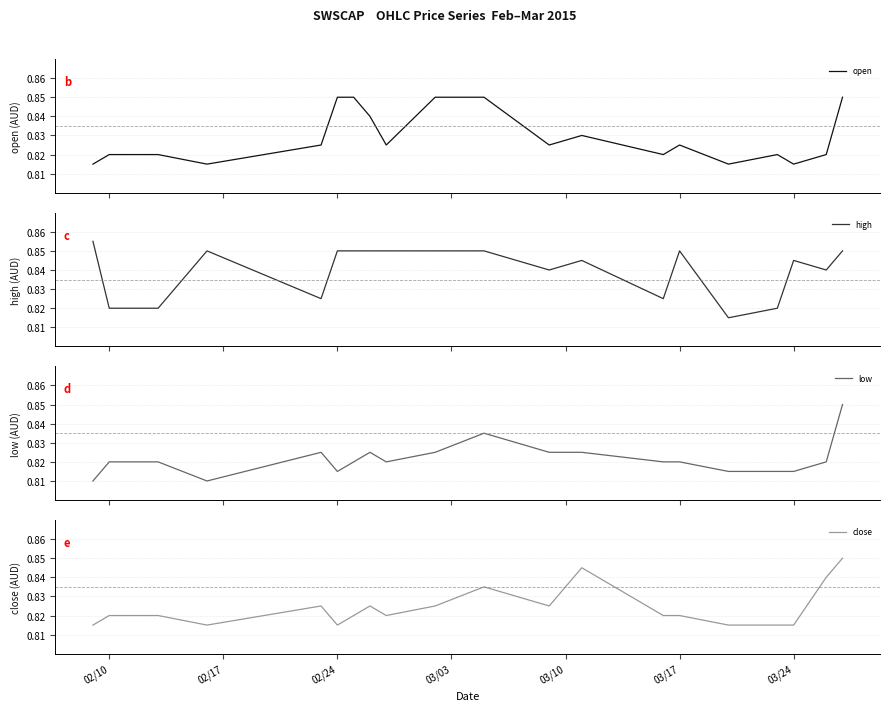

True or false: open and close intersect in this chart.

False